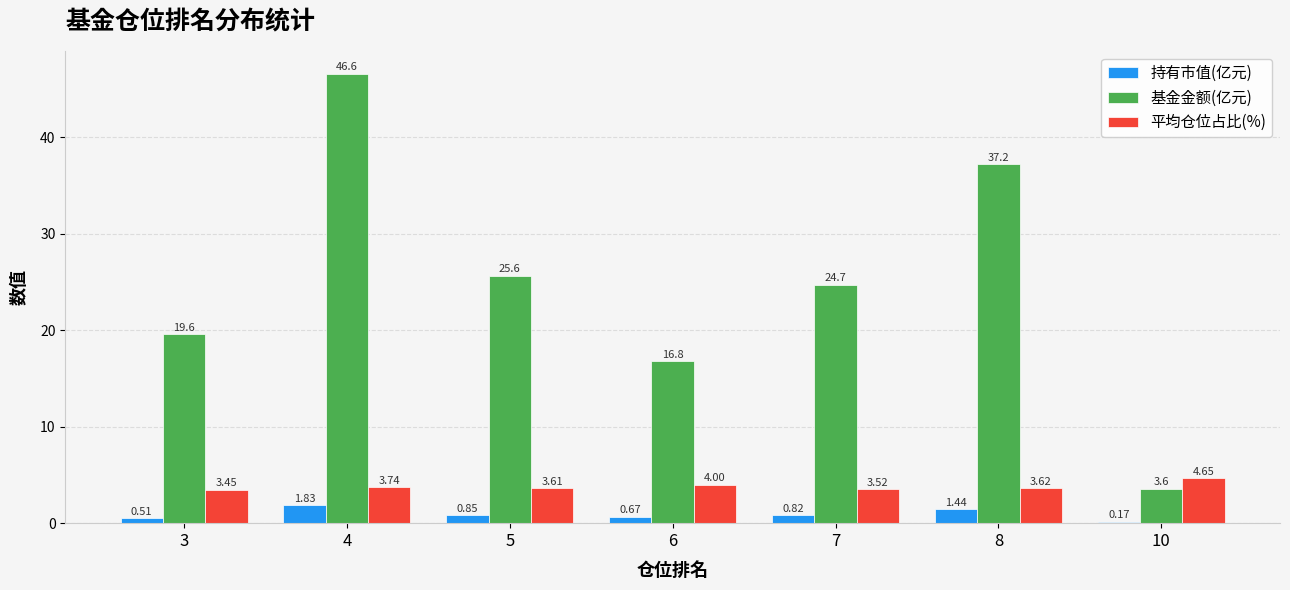

True or false: 平均仓位占比(%) has a value of 6.1 at 3.

False